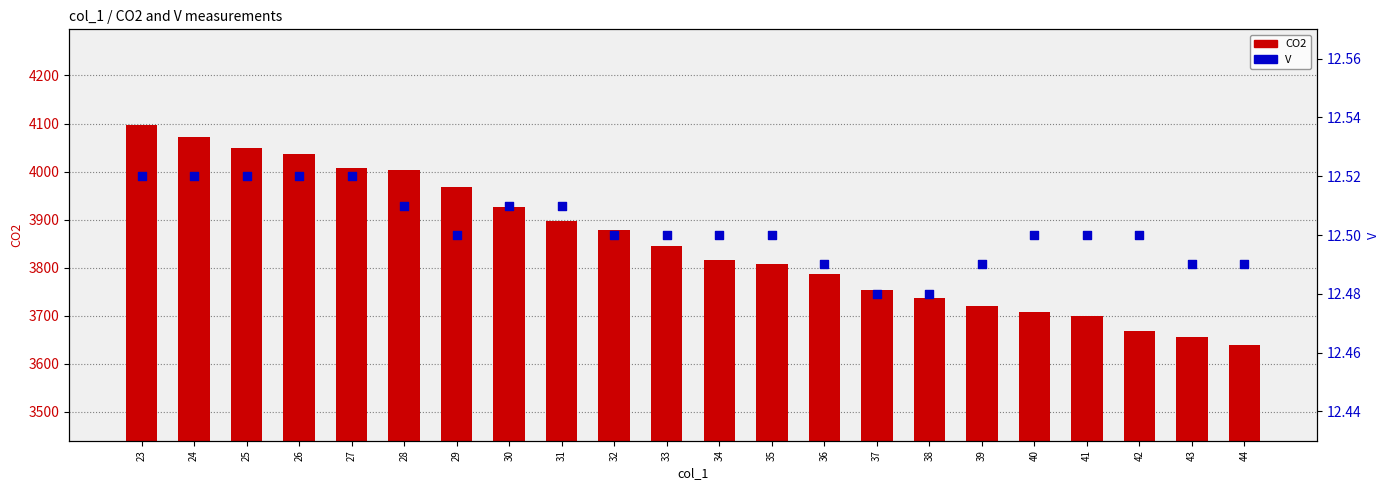

What are all the series names shown in the legend?

CO2, V